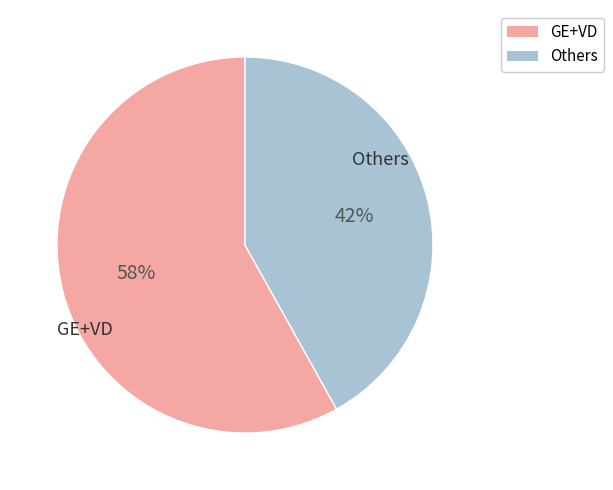

What is the largest slice in the pie chart?

GE+VD